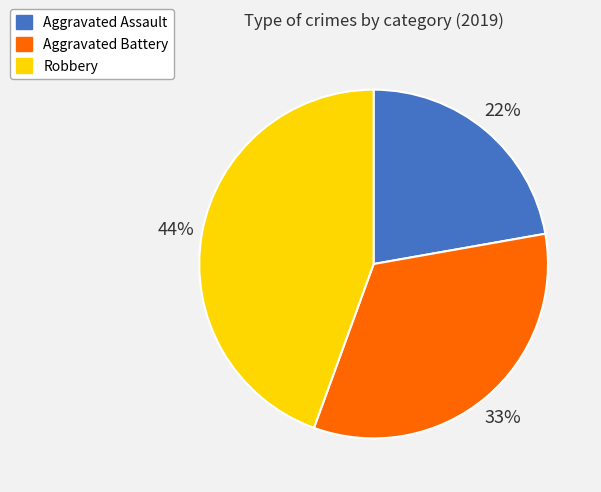

Is Aggravated Battery the majority of the pie?

No